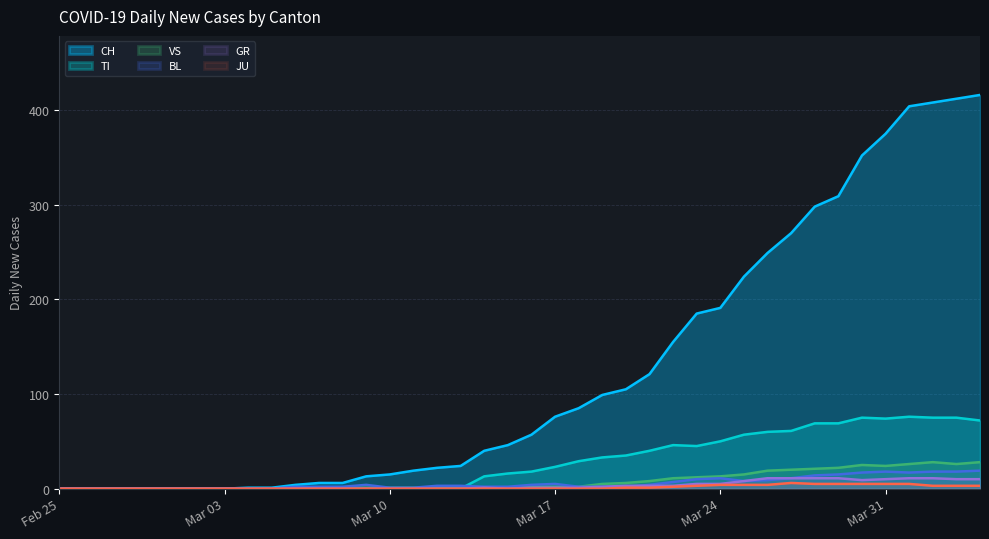

Which series has the widest spread of values?

CH